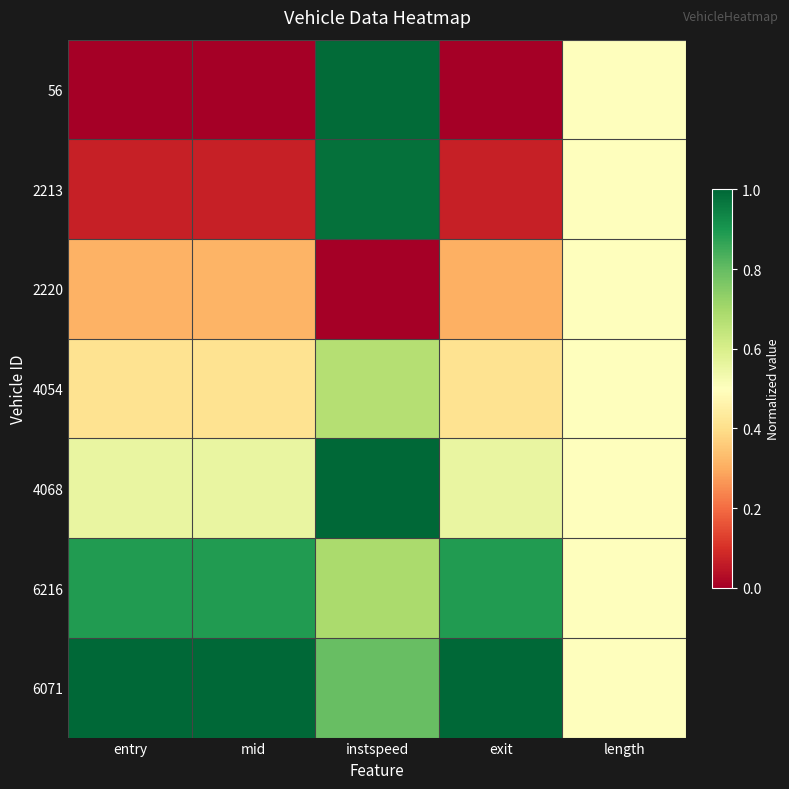

What is the maximum value shown in the chart?

1.0